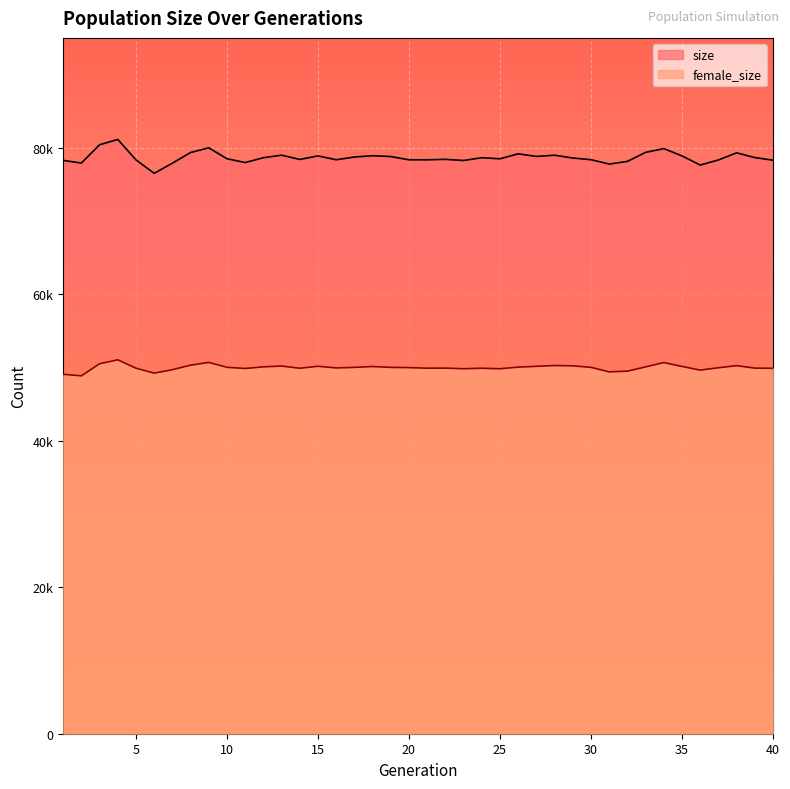

Which series has the widest spread of values?

size